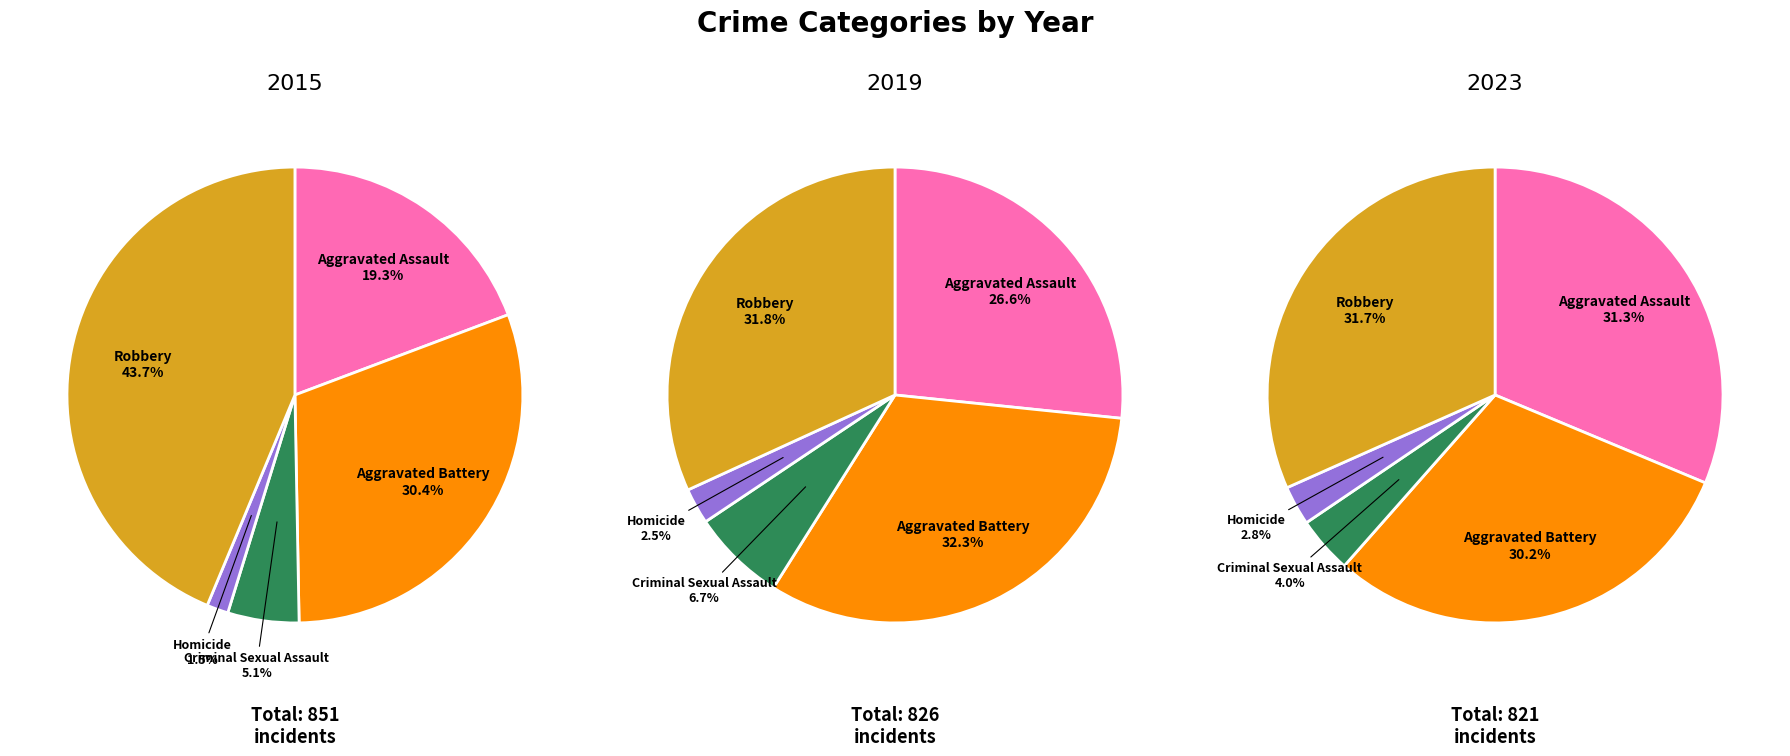

True or false: Criminal Sexual Assault accounts for 1% of the total.

False